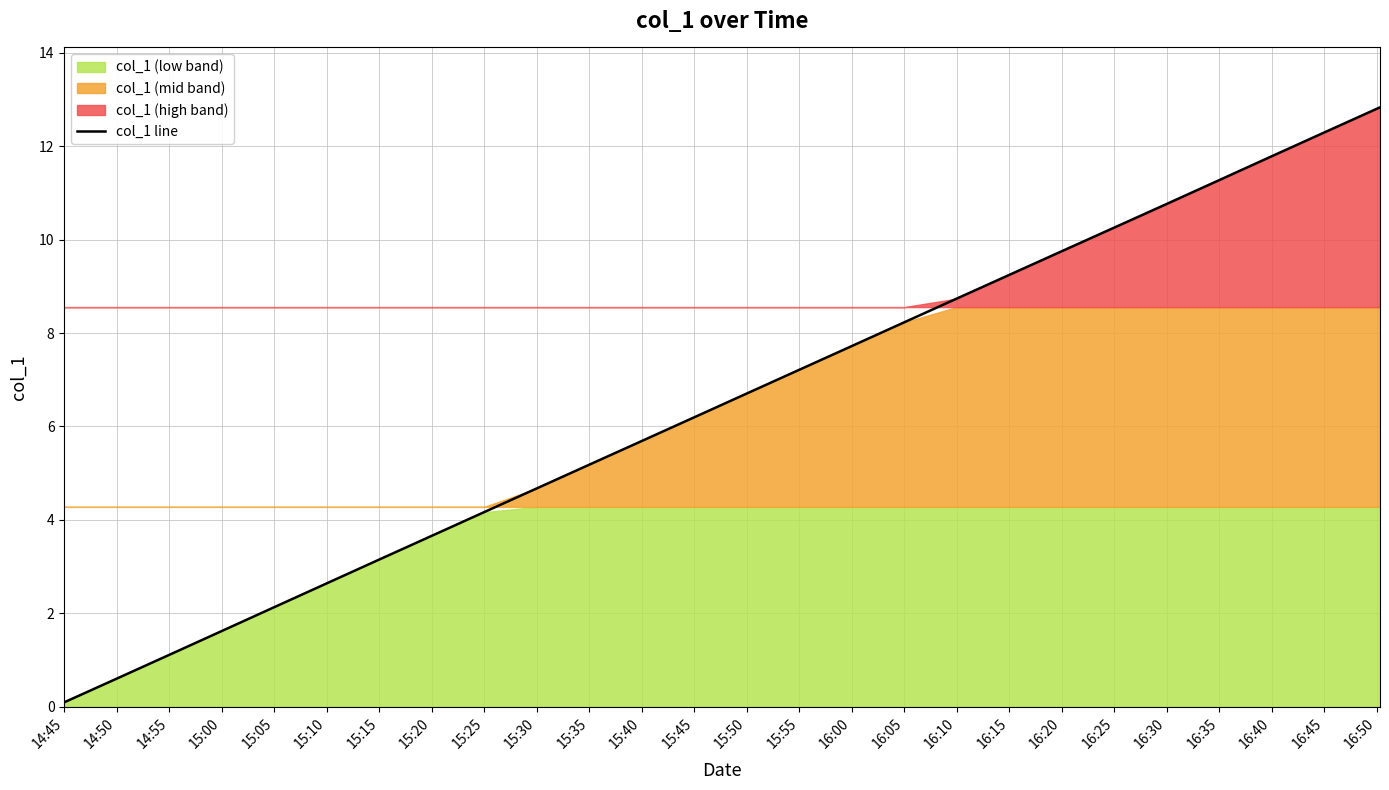

Does the chart have visible grid lines?

Yes